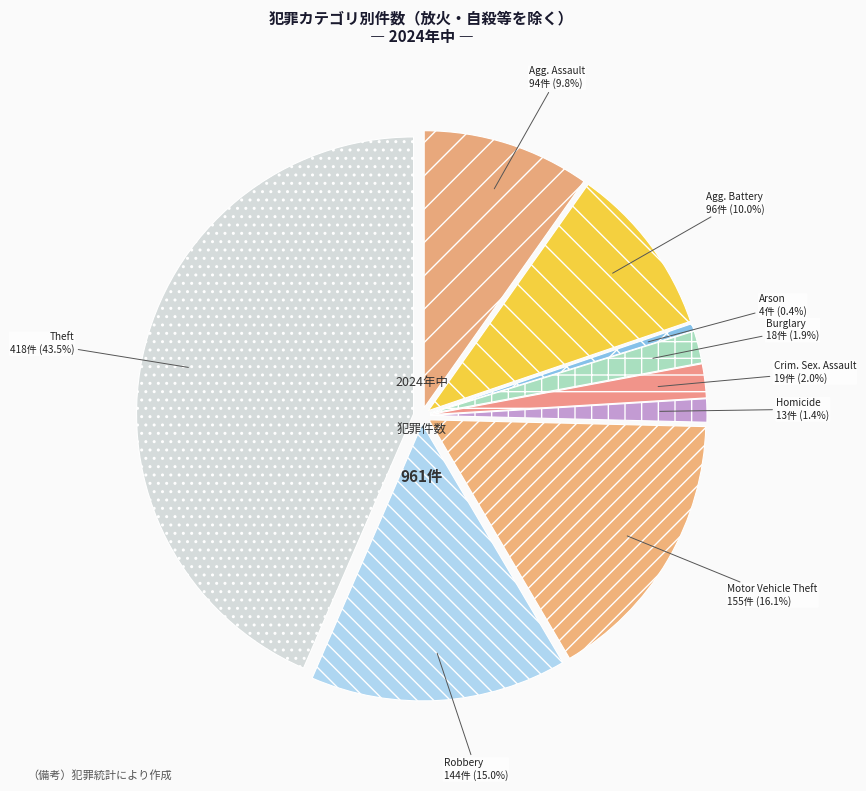

Do Robbery and Homicide together represent more than half of the pie?

No